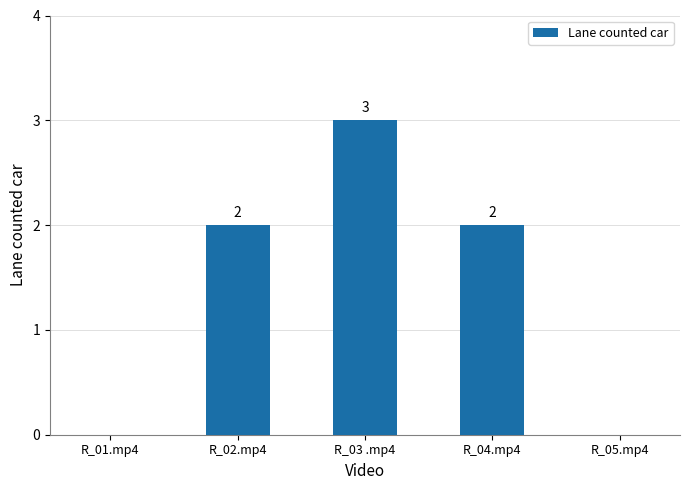

What is the maximum value shown in the chart?

3